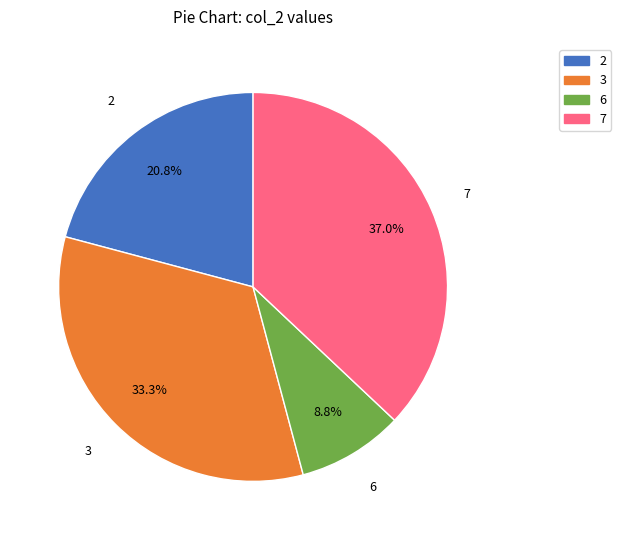

Count the number of slices in the pie.

4